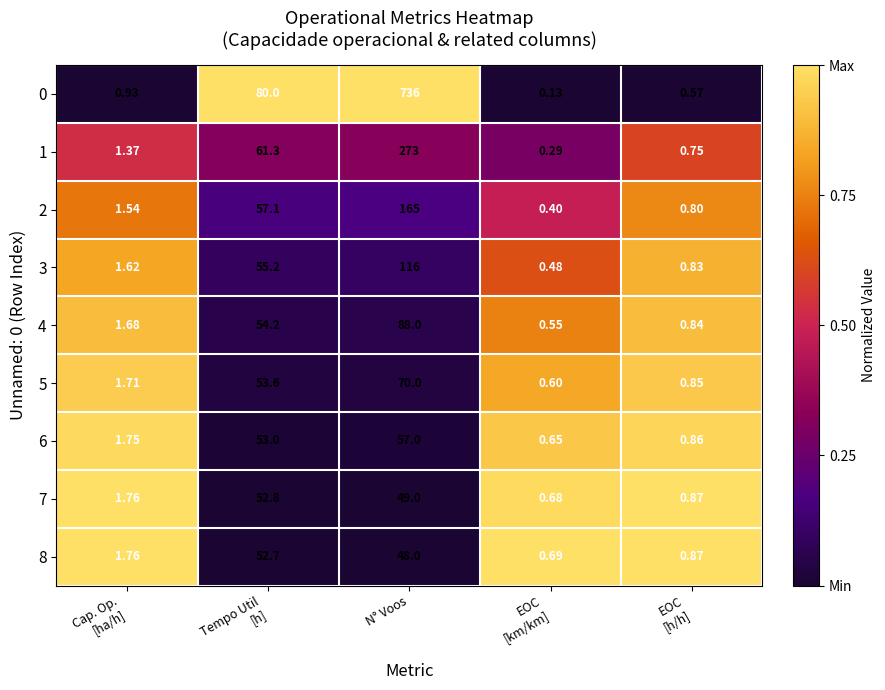

At which label does 3 reach its peak?

N° Voos